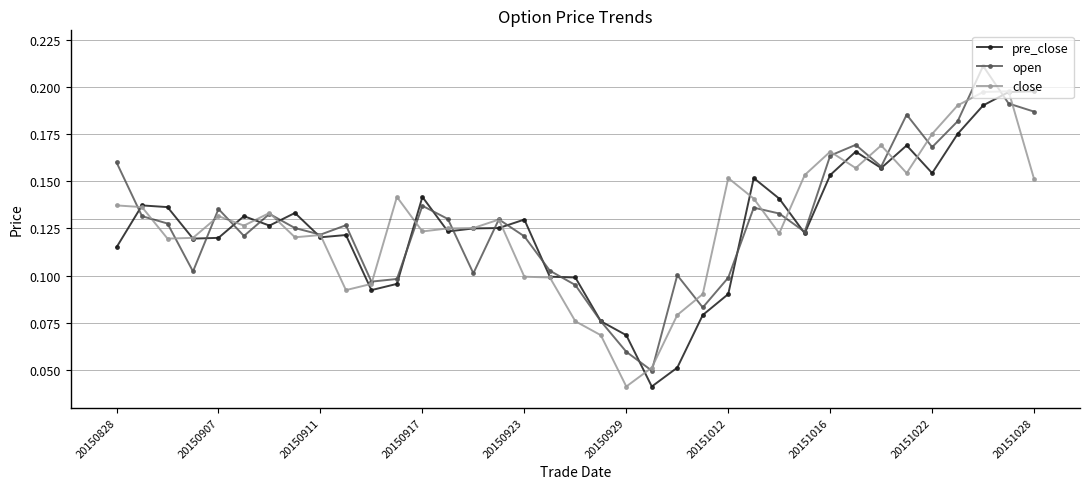

What are all the series names shown in the legend?

pre_close, open, close